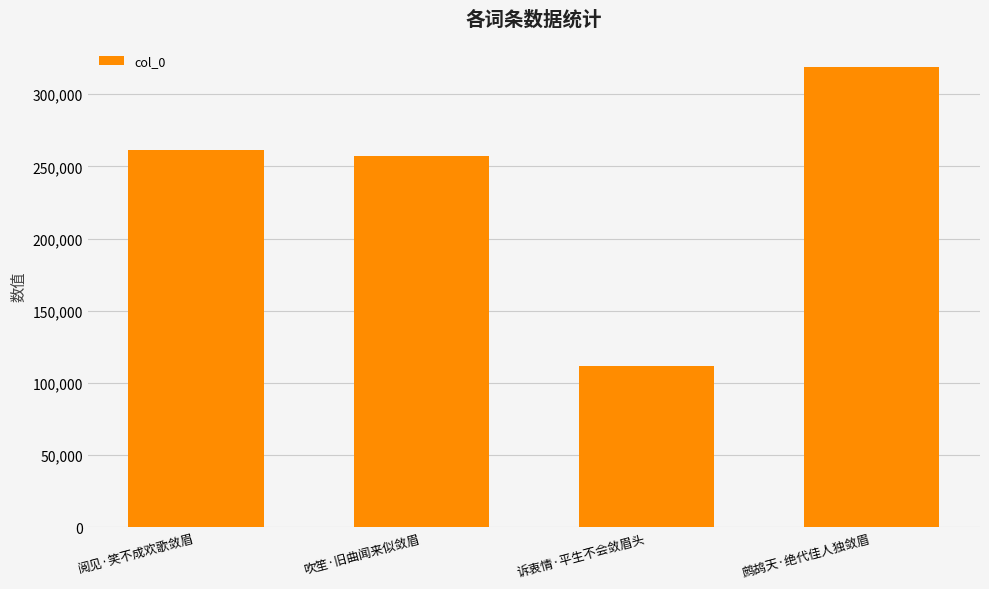

Does the chart contain any negative values?

No